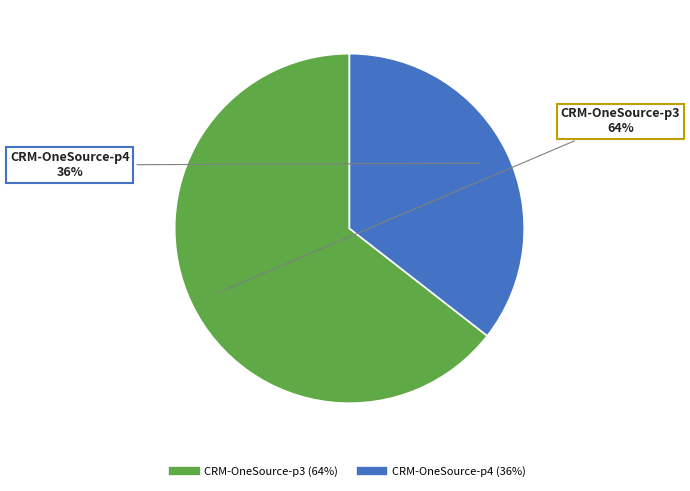

To the nearest percent, what is the average slice percentage?

50%